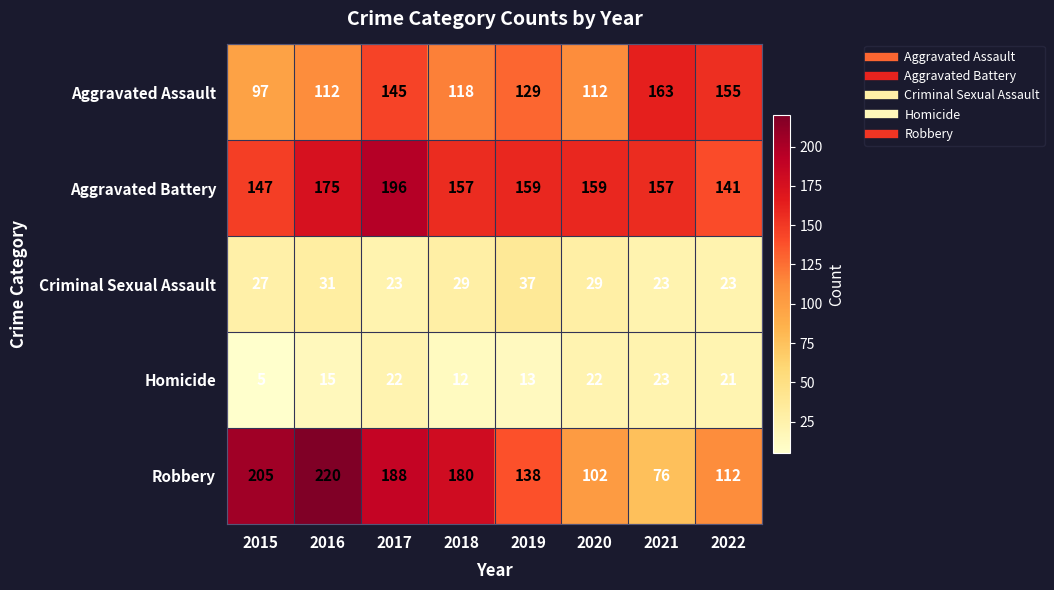

The value of Aggravated Battery at 2021 is 97. True or false?

False